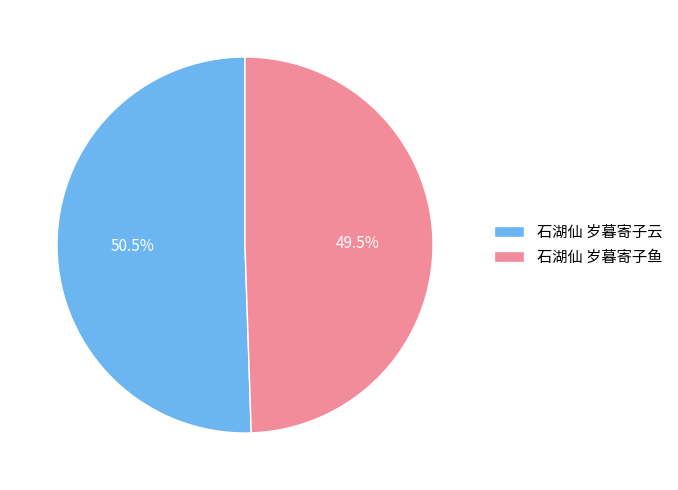

Approximately how many times larger is the value at 石湖仙 岁暮寄子云 compared to 石湖仙 岁暮寄子鱼?

1.0